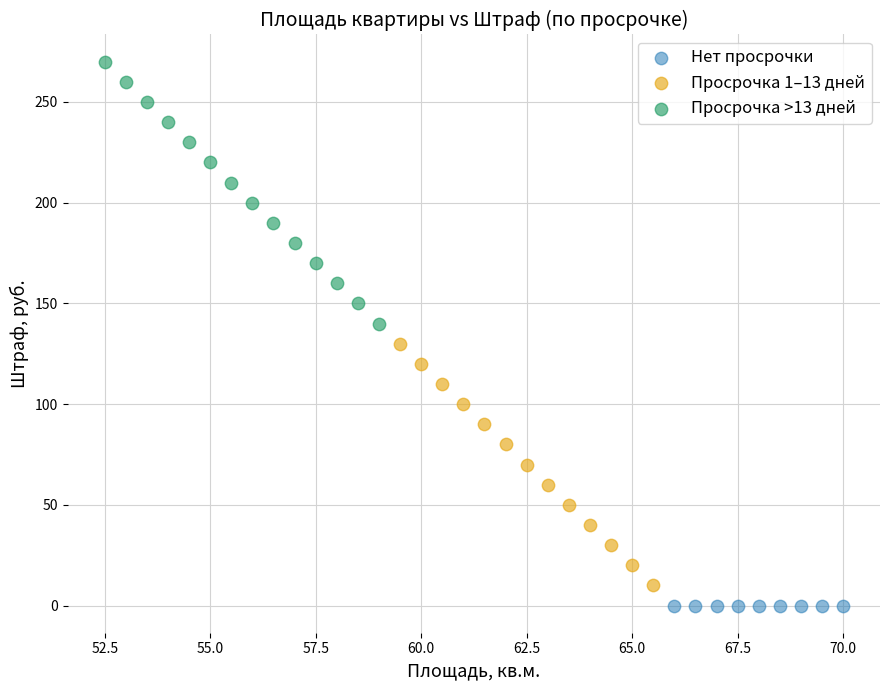

What are all the series names shown in the legend?

Нет просрочки, Просрочка 1–13 дней, Просрочка >13 дней